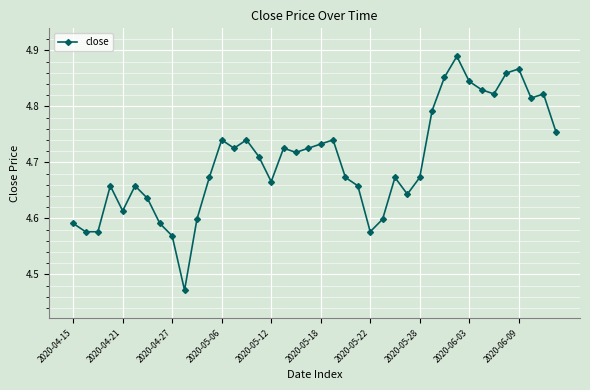

Count the values in the range 4 to 5.

40